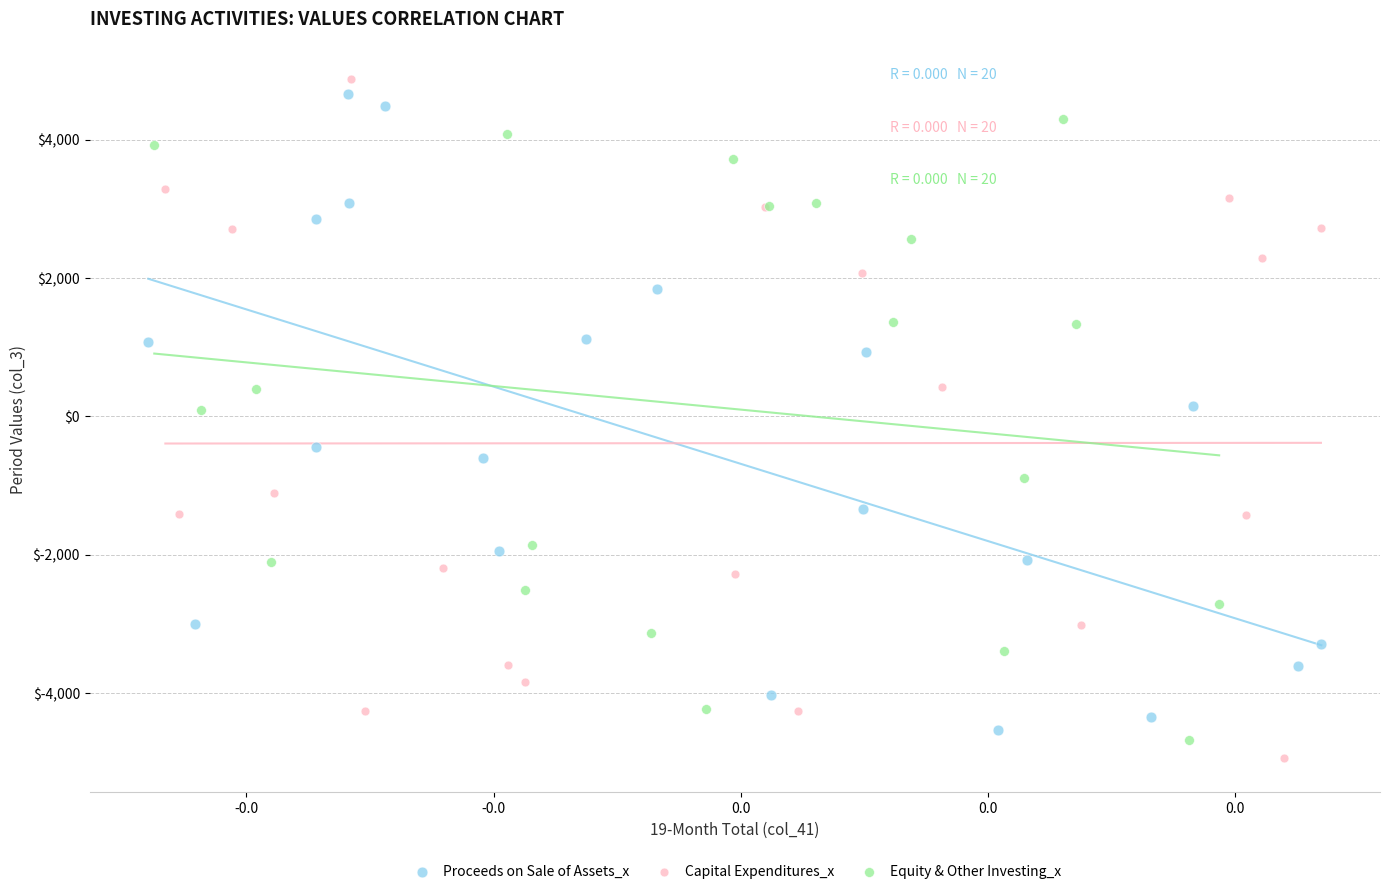

What are all the series names shown in the legend?

Proceeds on Sale of Assets_x, Capital Expenditures_x, Equity & Other Investing_x